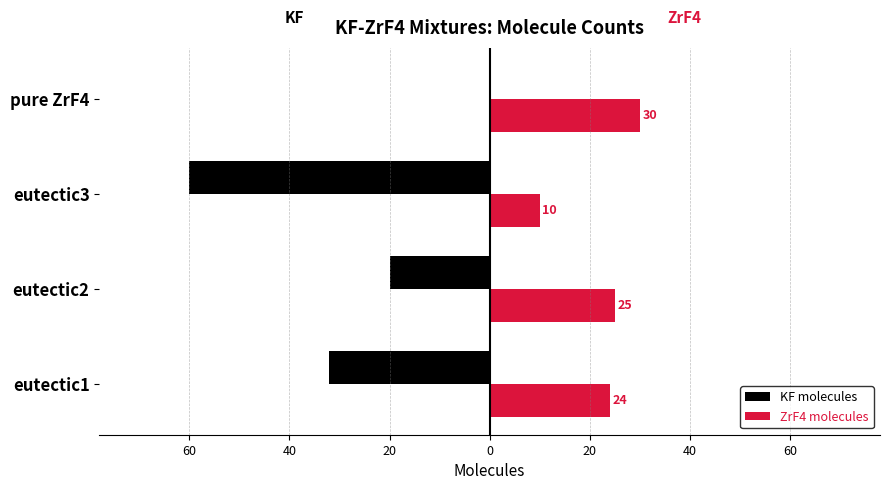

Reading left to right, what are all the values shown in this chart?

KF molecules: -32	-20	-60	0
ZrF4 molecules: 24	25	10	30